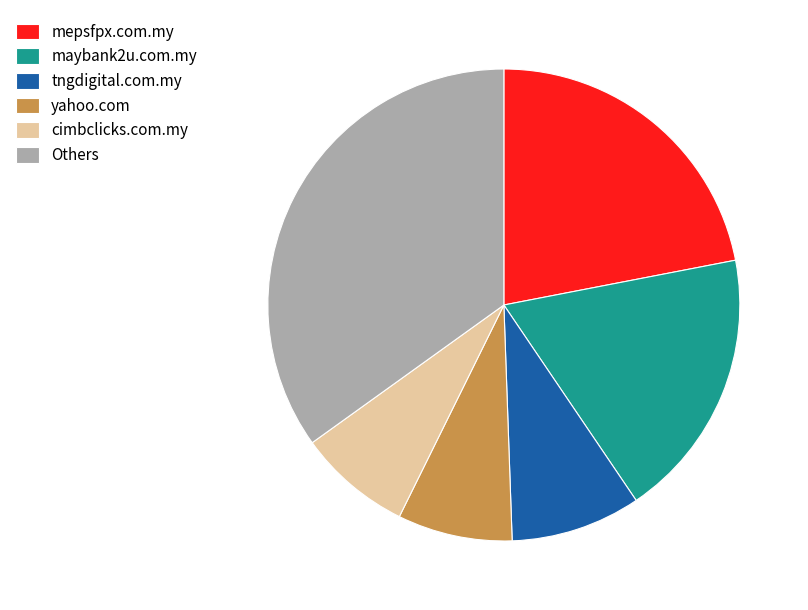

Which has a higher value, cimbclicks.com.my or tngdigital.com.my?

tngdigital.com.my